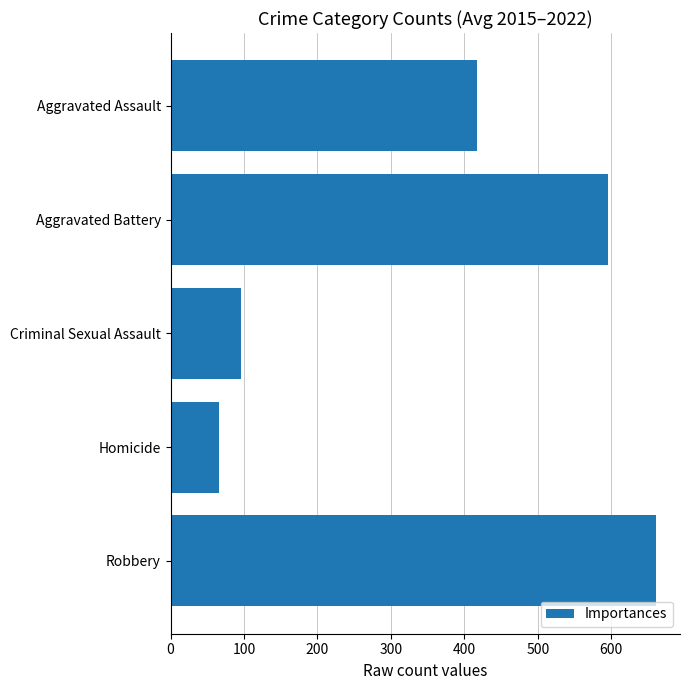

What is the label of the 2nd bar from the bottom?

Homicide